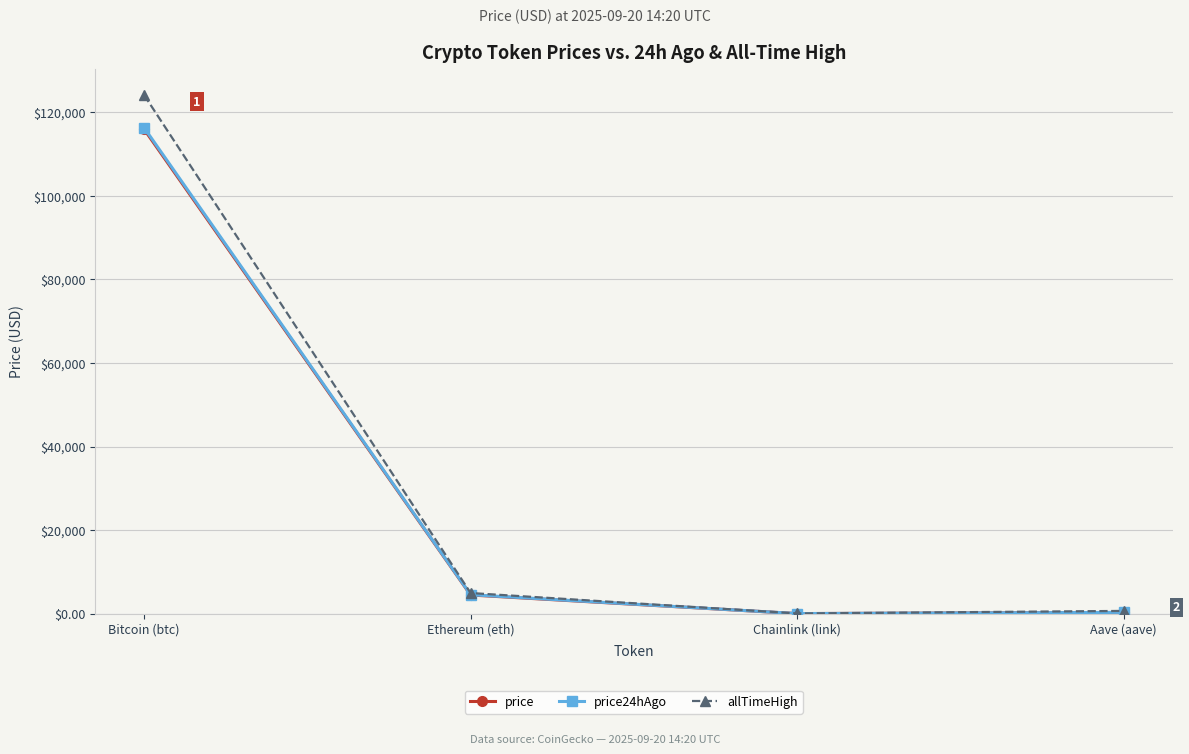

What is the average value of the price24hAgo series?

30295.5